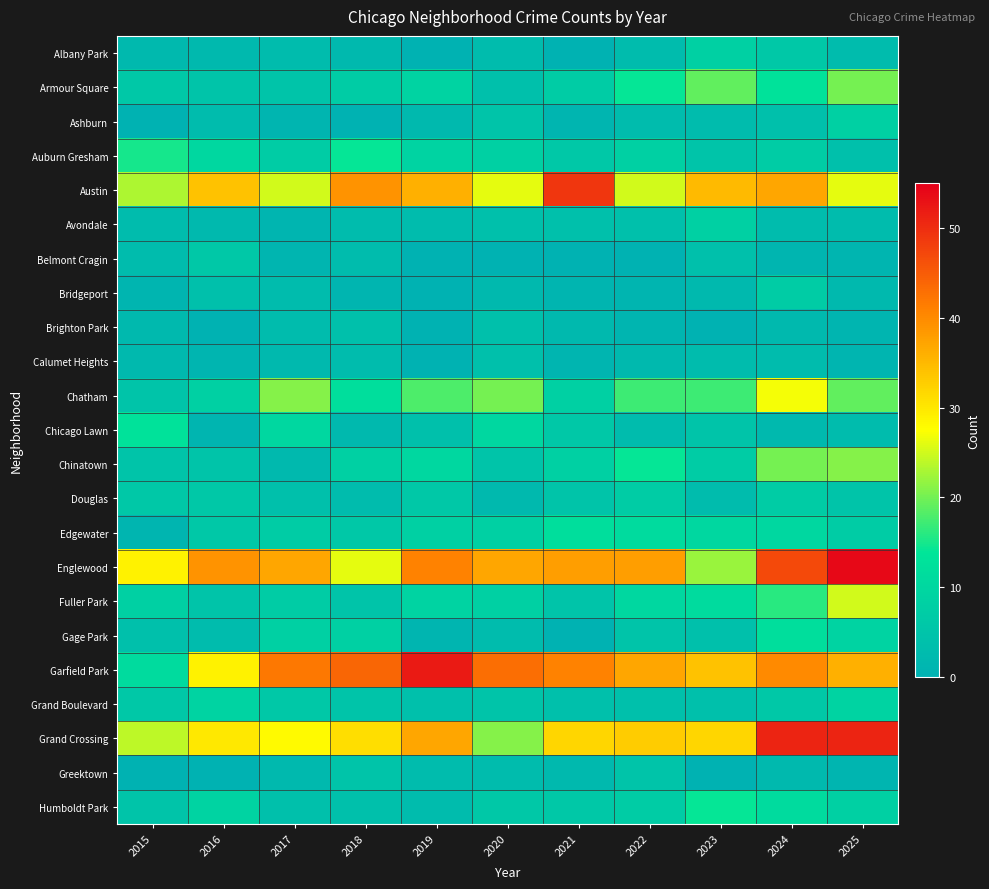

What is the total value across all series at 2016?

217